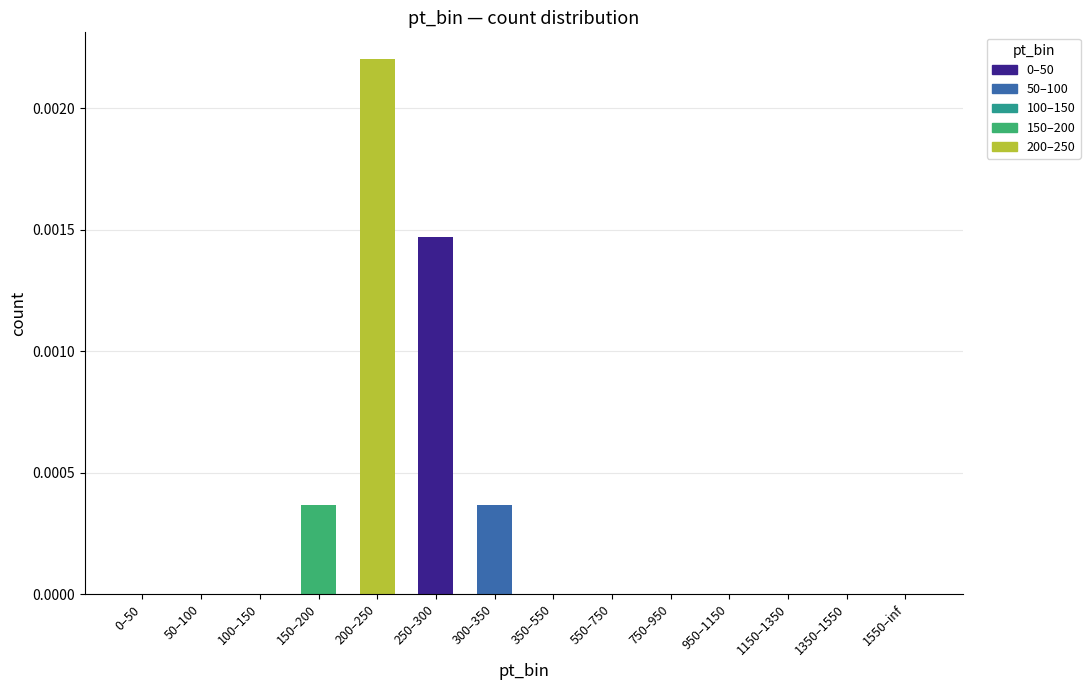

Count the values in the range 0 to 1.

14